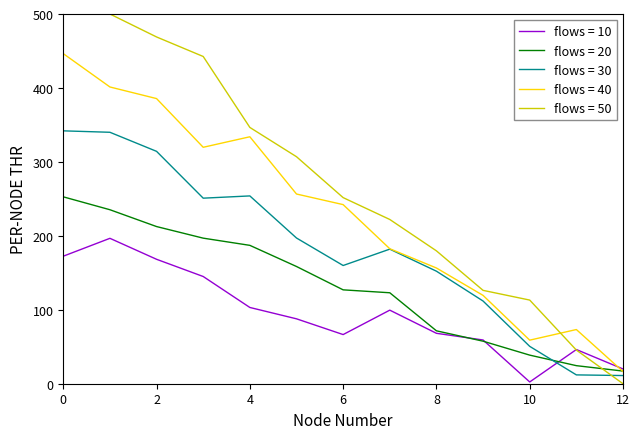

List the series in order of their peak value, highest first.

flows = 50, flows = 40, flows = 30, flows = 20, flows = 10